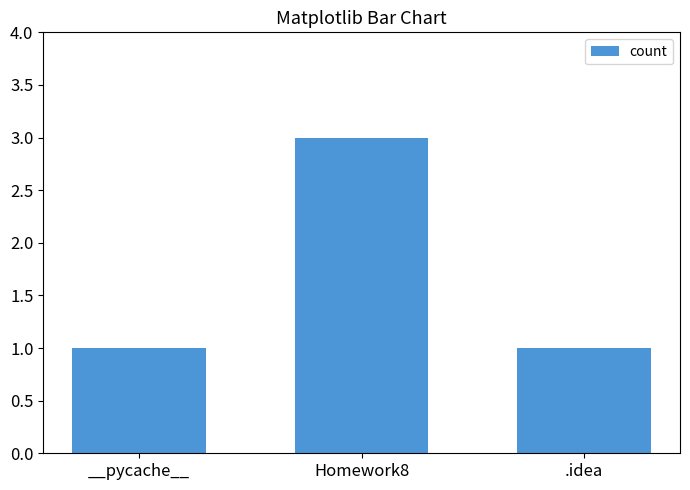

Between __pycache__ and Homework8, which is larger?

Homework8